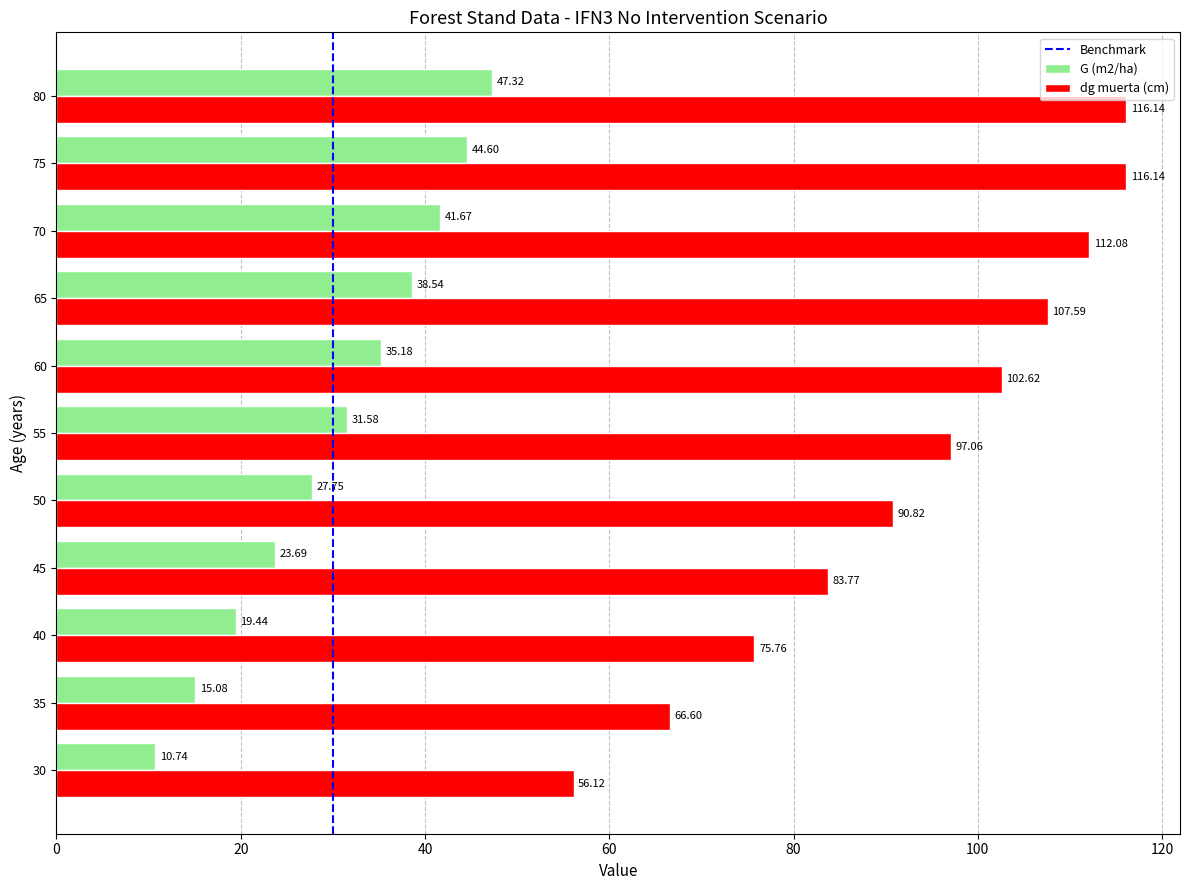

What is the sum of all dg muerta (cm) values?

1024.7